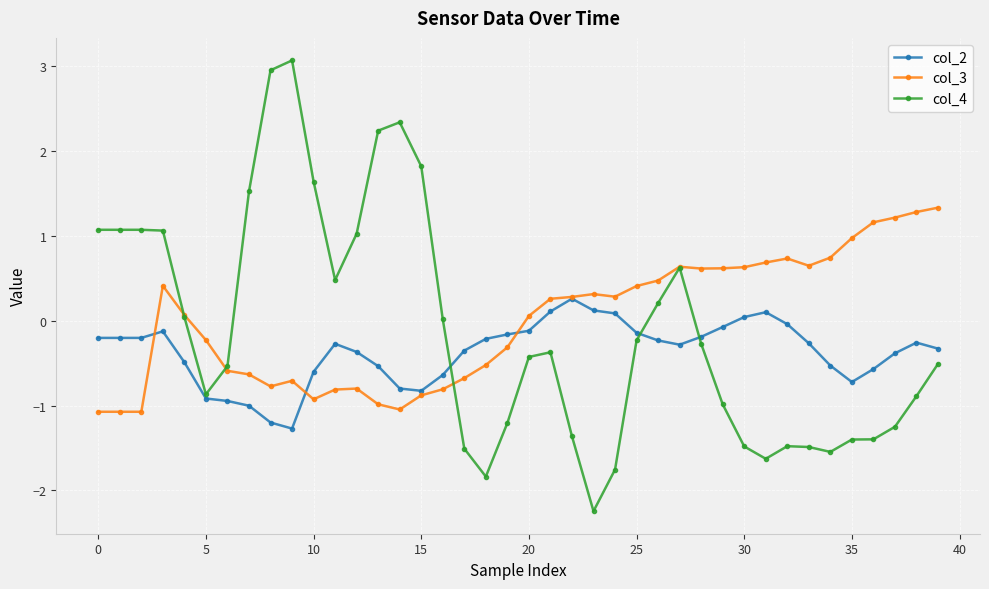

What is the smallest value displayed?

-2.2